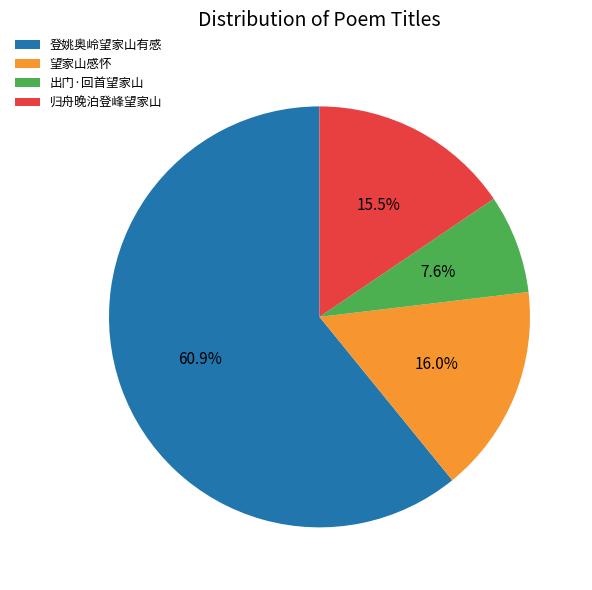

How many segments does this pie chart have?

4